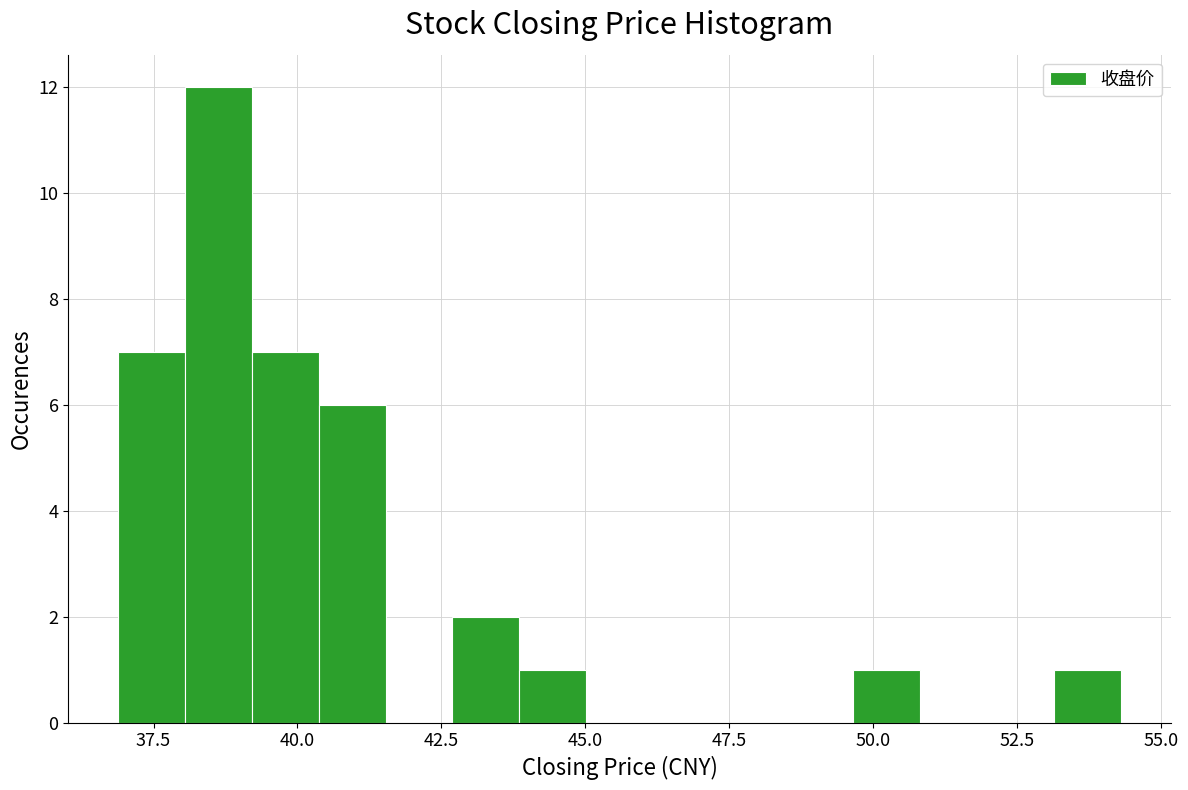

Read against the x-axis, roughly where is the centre of the tallest bar?

38.5